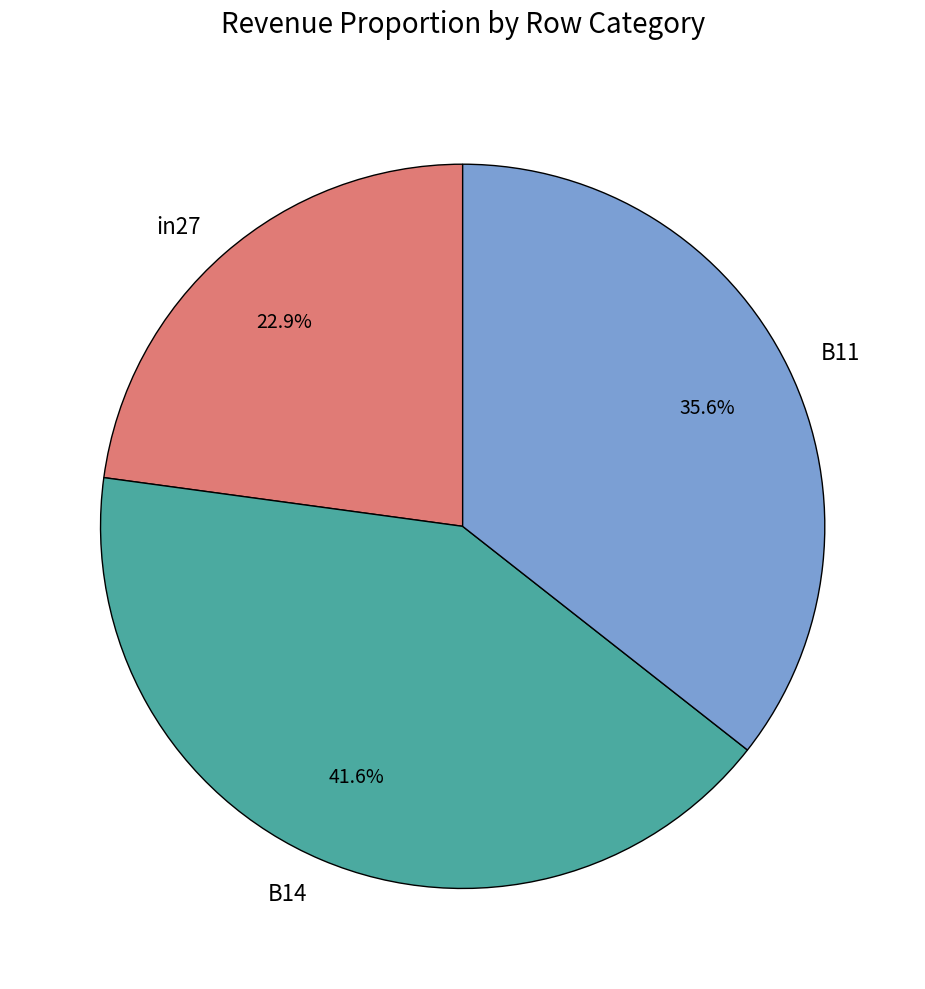

Does B11 account for over 50% of the chart?

No